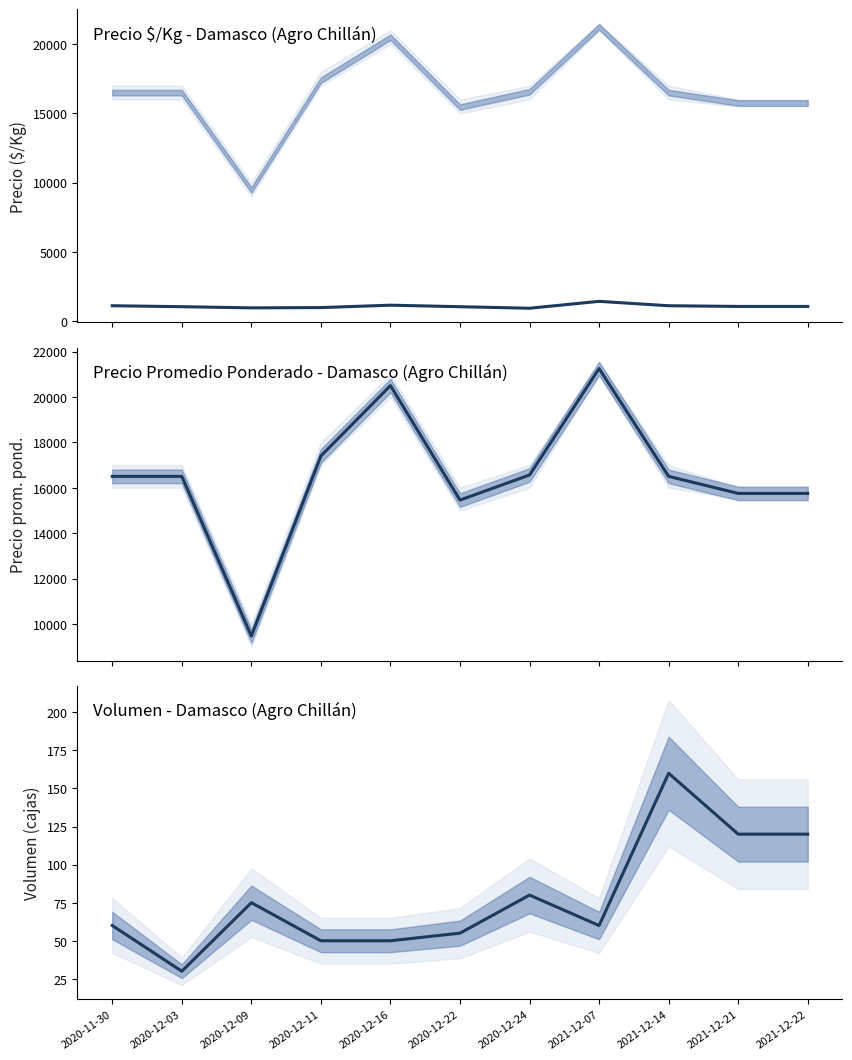

Rank the categories by Precio prom. pond. value from lowest to highest.

2020-12-09, 2020-12-22, 2021-12-21, 2021-12-22, 2020-11-30, 2020-12-03, 2021-12-14, 2020-12-24, 2020-12-11, 2020-12-16, 2021-12-07